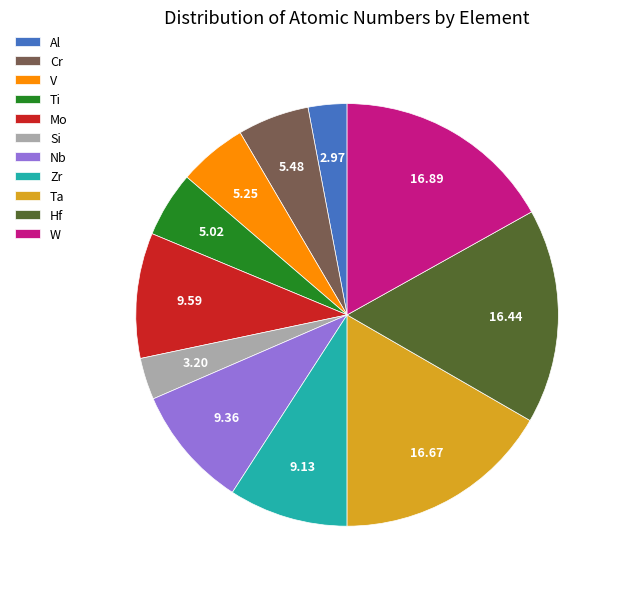

How many segments does this pie chart have?

11